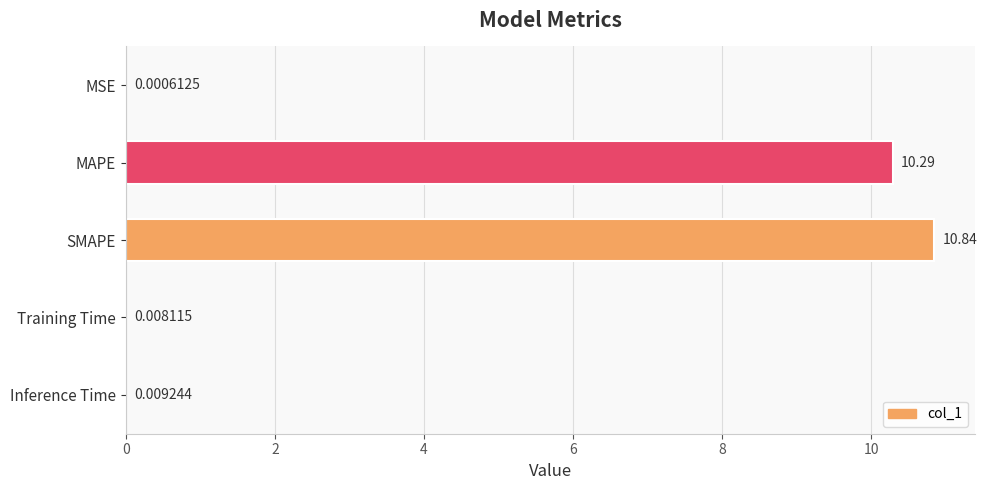

What is the sum of the values at MSE and SMAPE?

10.8